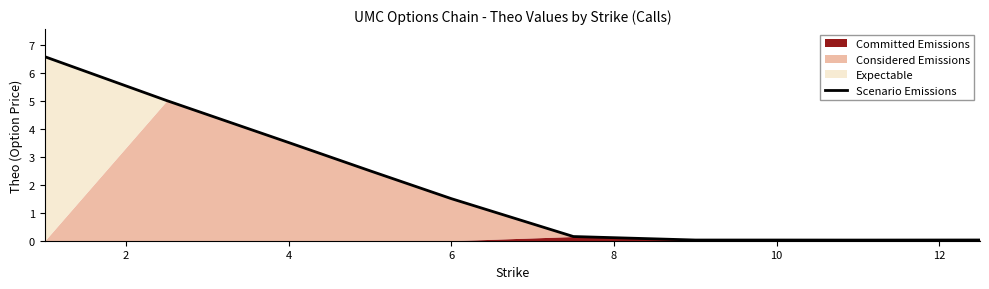

The value of Scenario Emissions at 4 is 3.5. True or false?

True